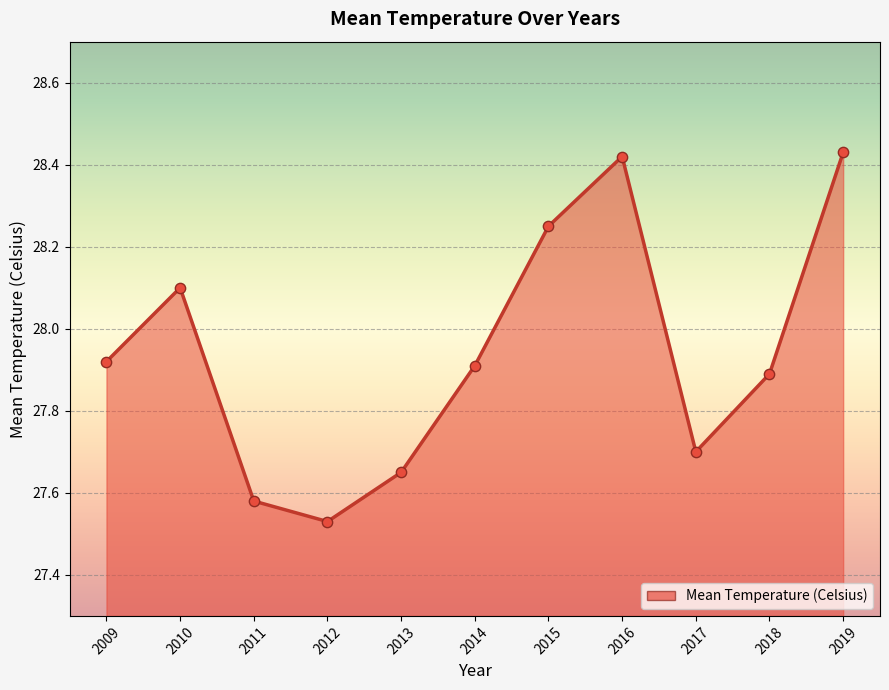

What is the change in value from 2010 to 2019?

+0.3